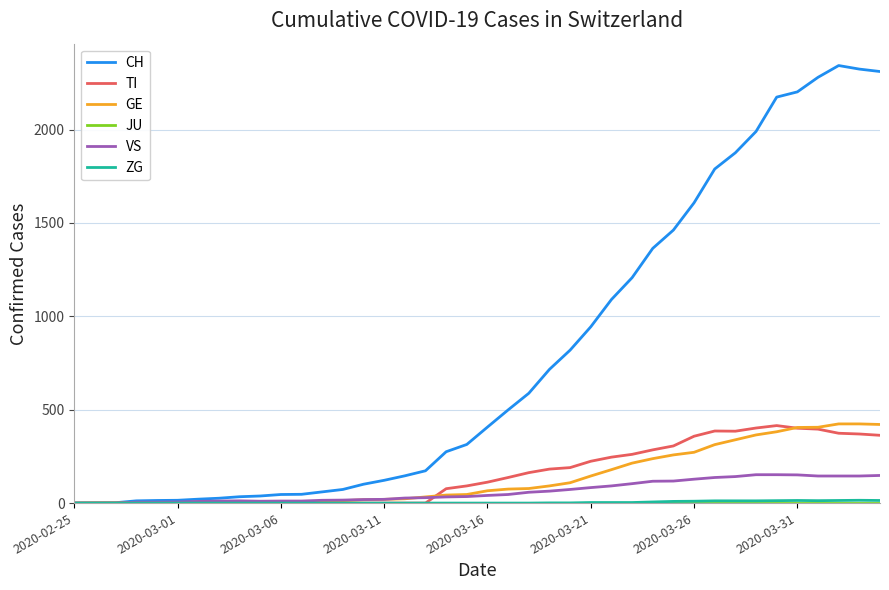

Which series has the largest total across all categories?

CH